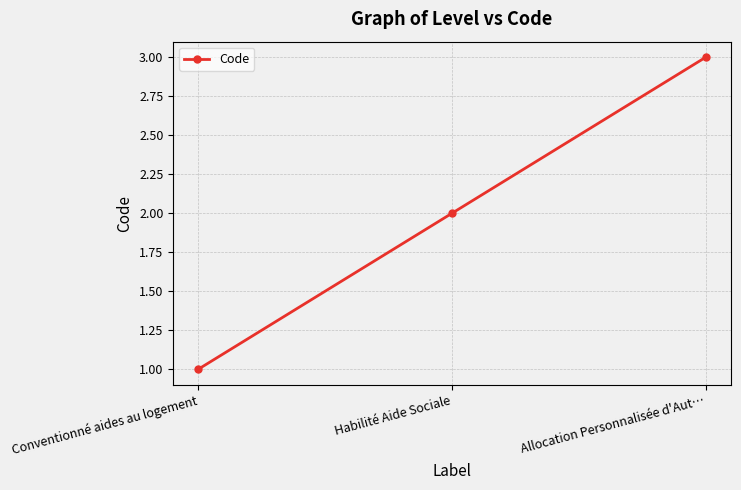

Reading left to right, extract all data points from this chart.

Conventionné aides au logement=1	Habilité Aide Sociale=2	Allocation Personnalisée d'Aut…=3